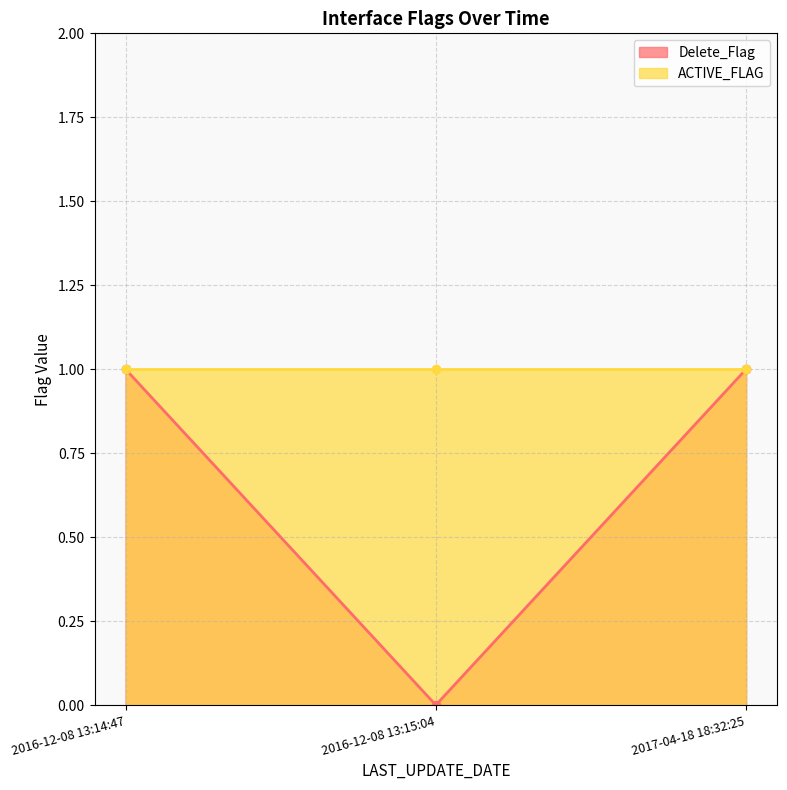

The value at 2016-12-08 13:14:47 is 0. True or false?

False